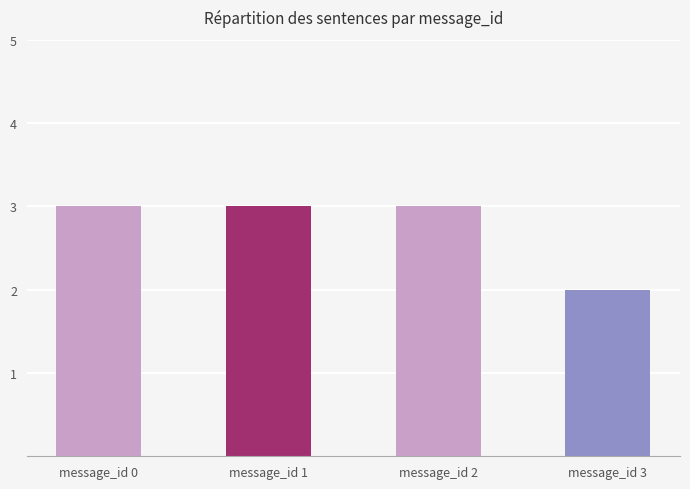

Between message_id 3 and message_id 0, which is larger?

message_id 0